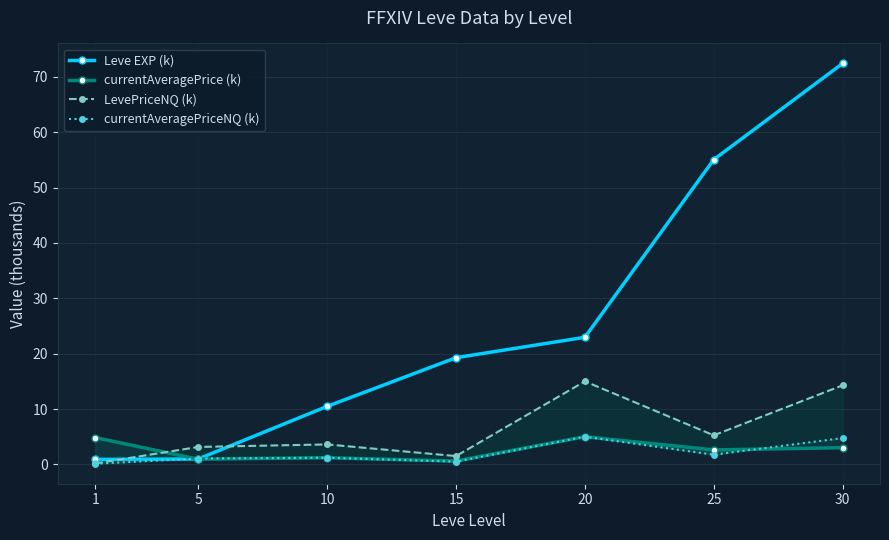

What is the difference between the maximum and minimum values in the LevePriceNQ (k) series?

14.8